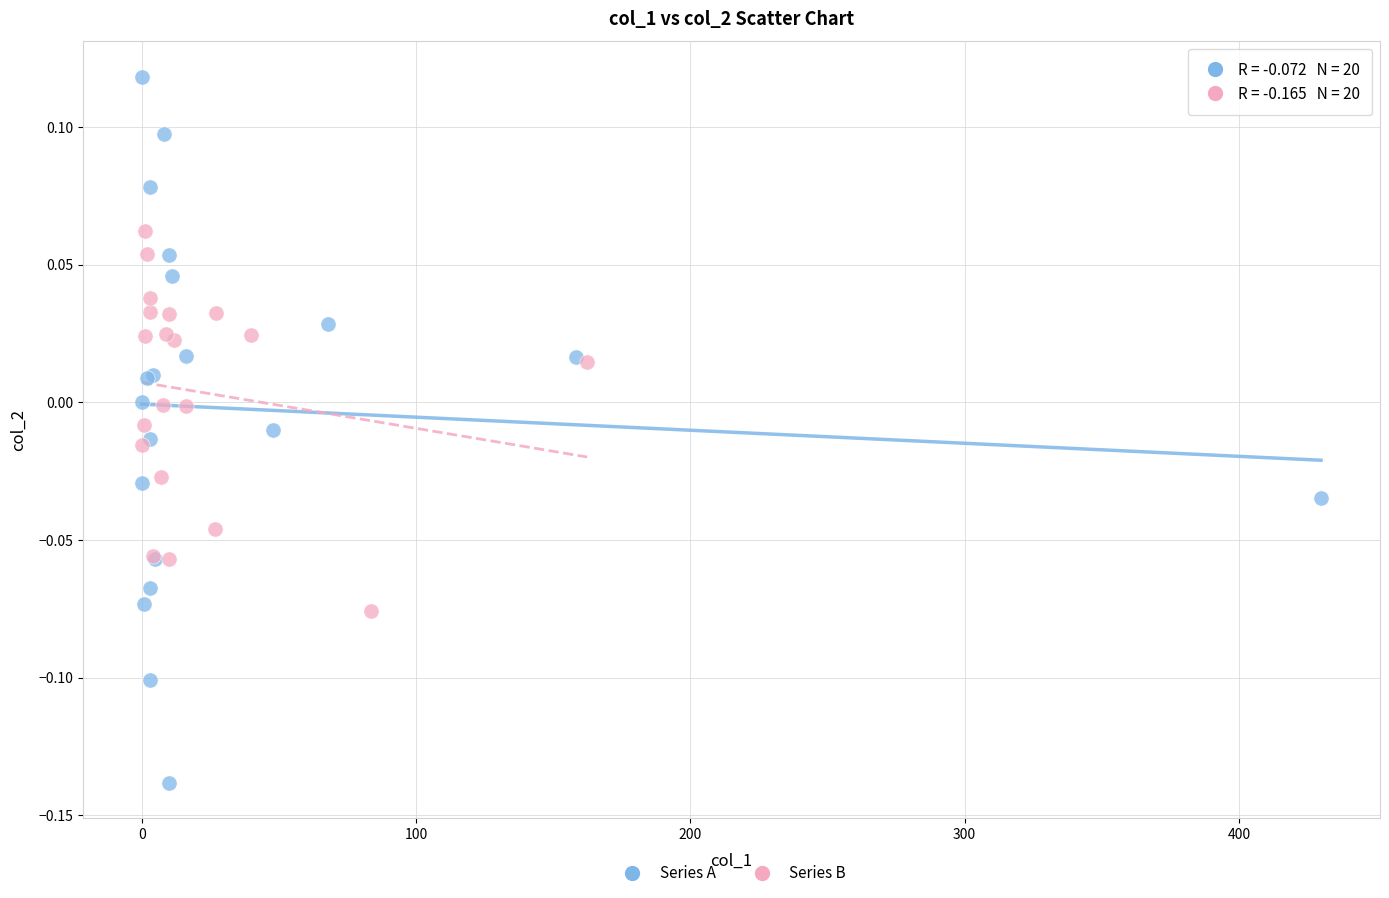

What are all the series names shown in the legend?

Series A, Series B